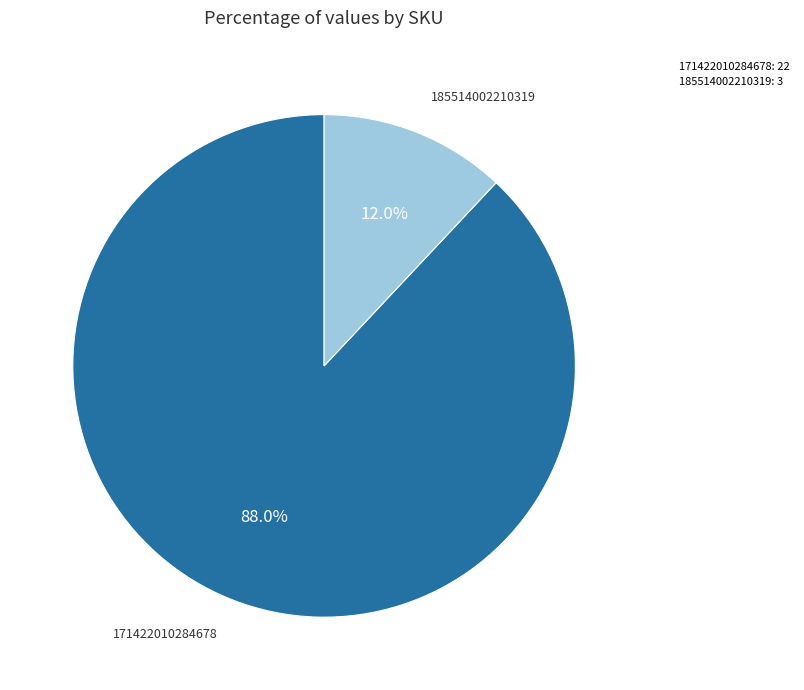

Does any single category account for the majority?

Yes